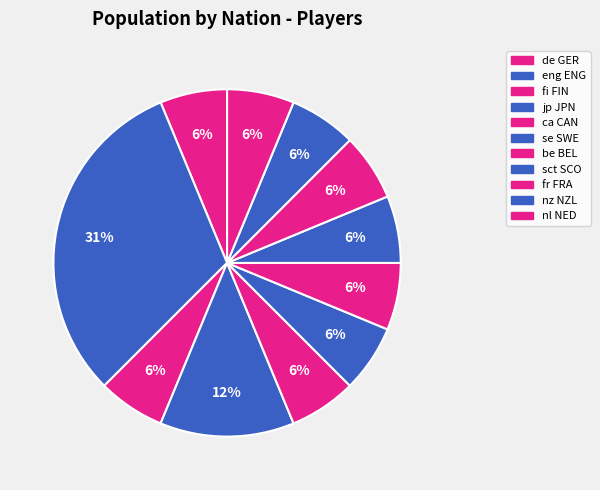

Which slice is the smallest?

be BEL